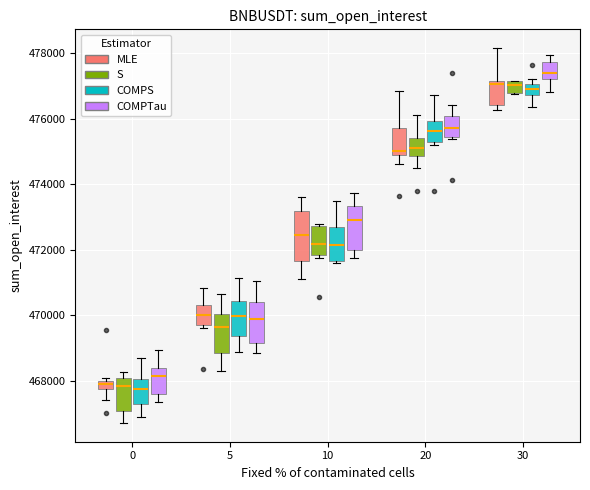

Which box has the highest median line?

30 (COMPTau)